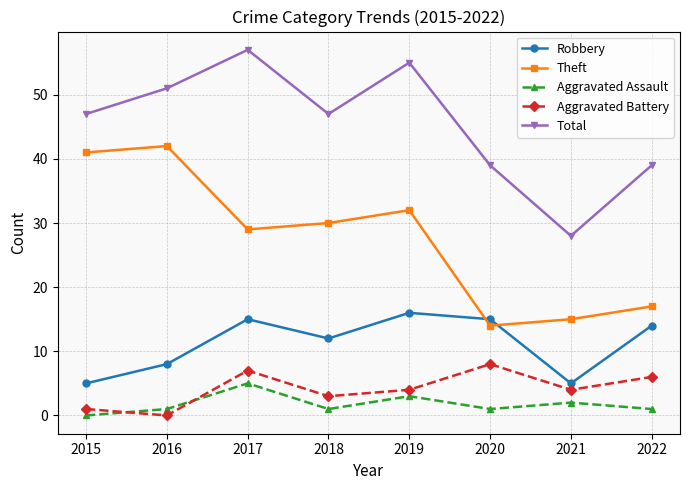

The value of Theft at 2022 is 9. True or false?

False